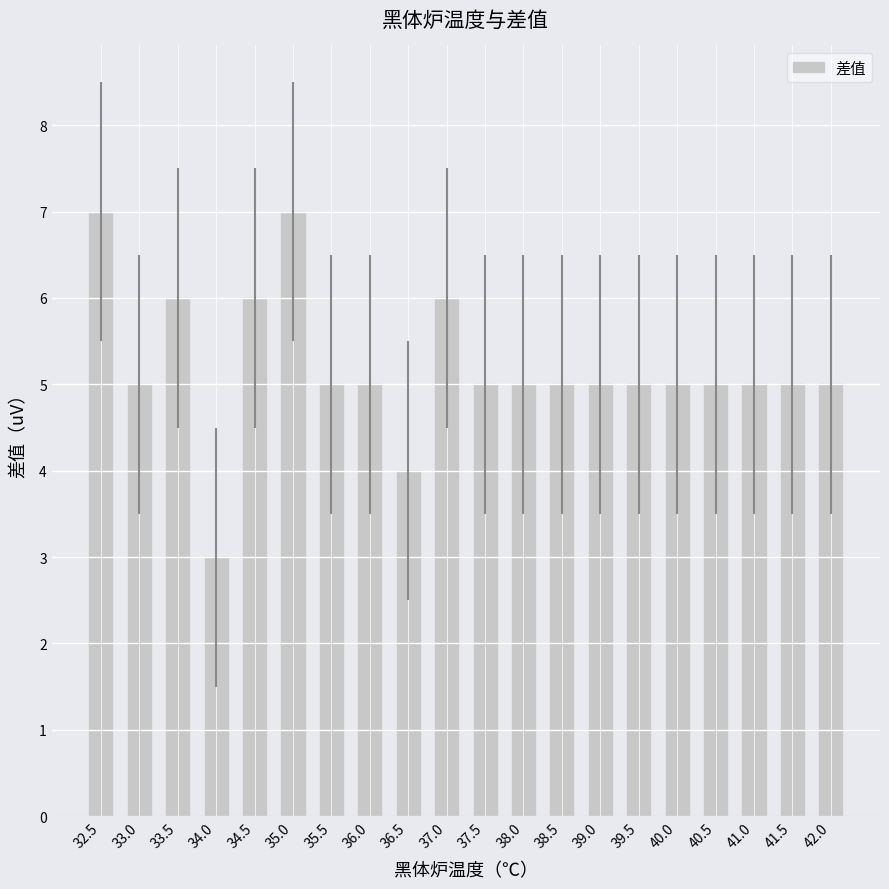

Count the number of categories in the chart.

20